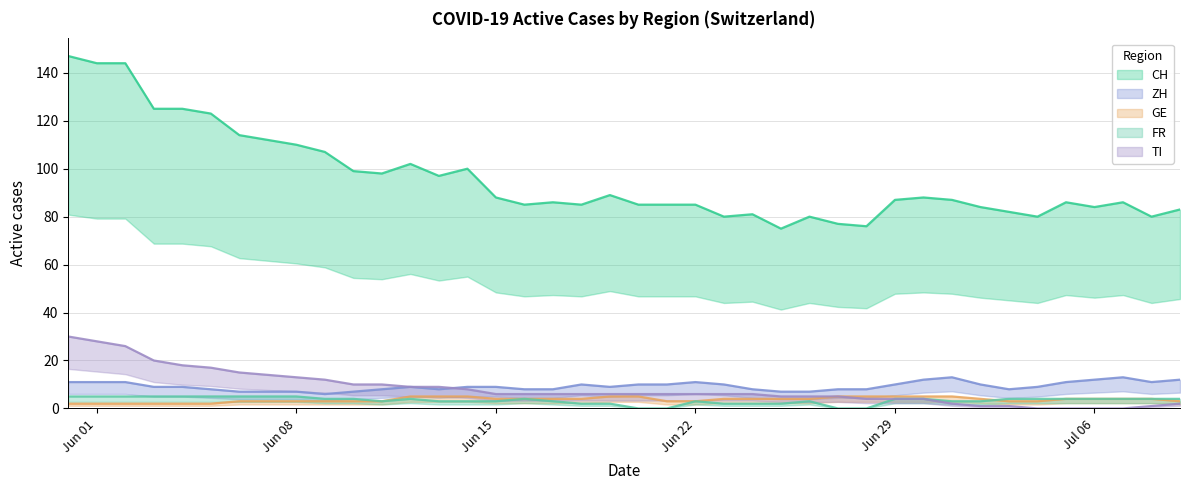

True or false: FR has more than 1 interior local peaks.

True